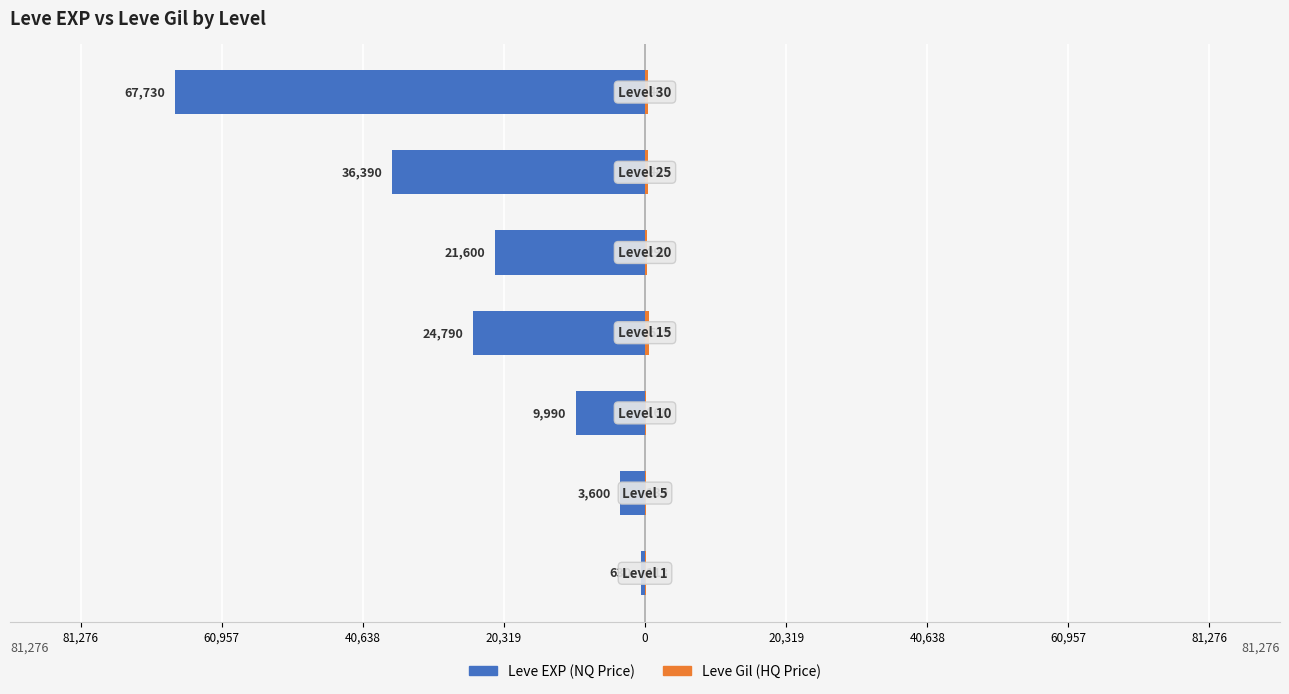

Are the bars horizontal?

Yes